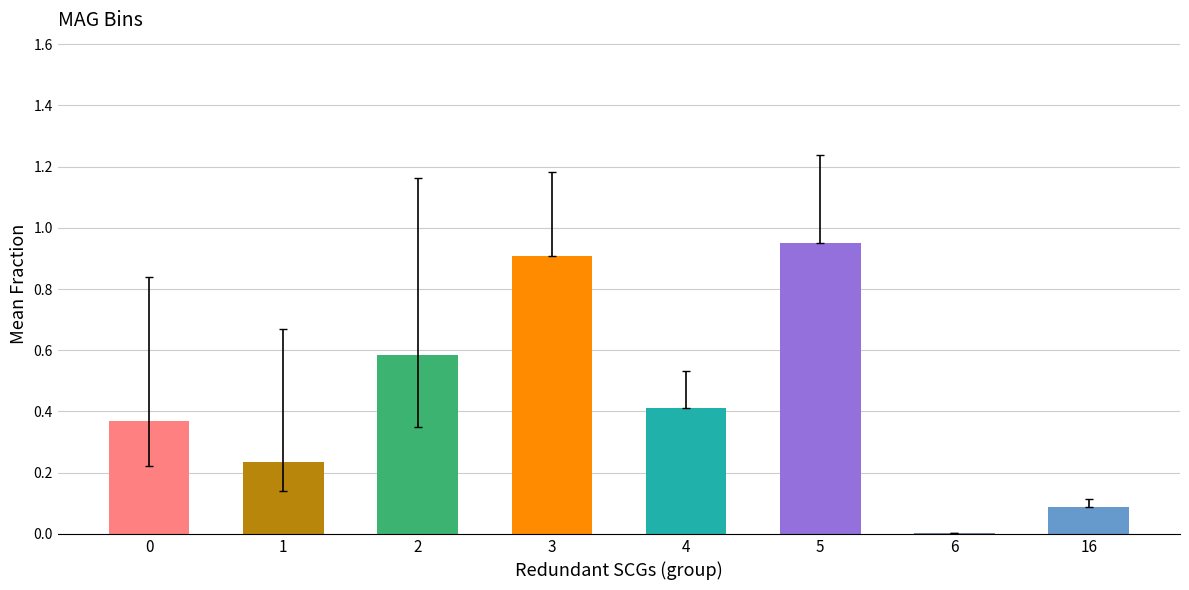

At which category does the chart reach its peak across all series?

5